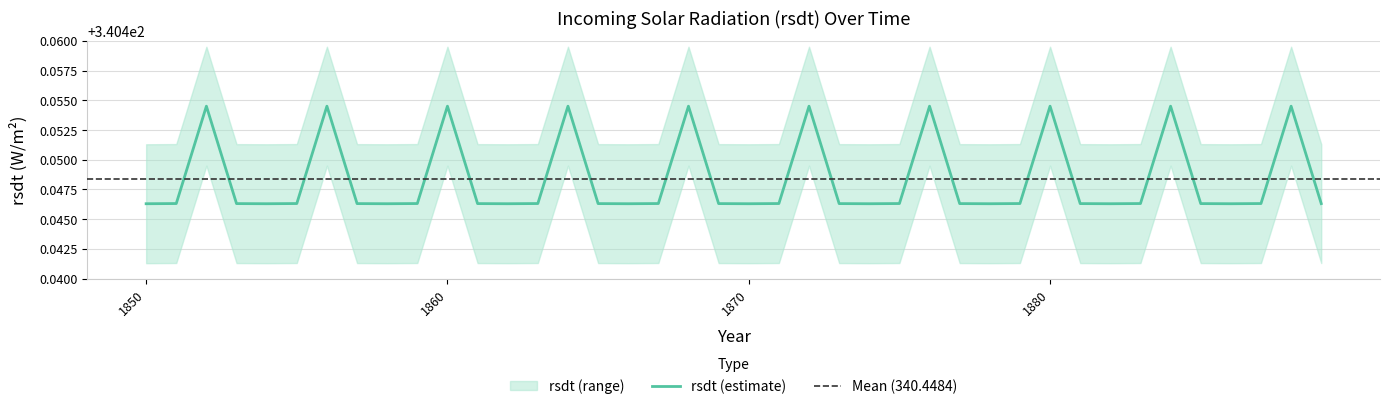

What is the minimum value shown in the chart?

340.4